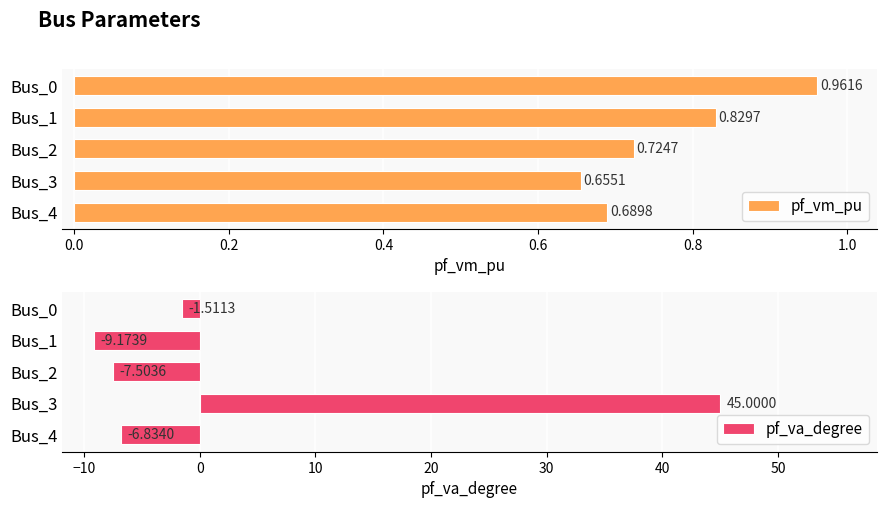

Where is pf_vm_pu nearest to the value 0?

Bus_3